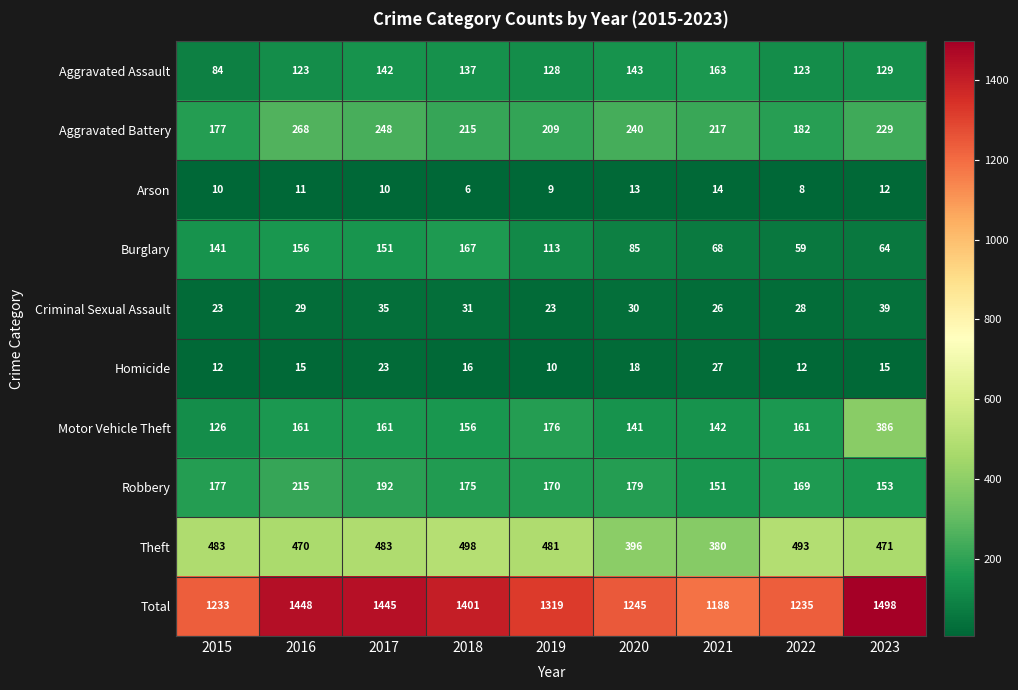

At which label is Total closest to 1343?

2019